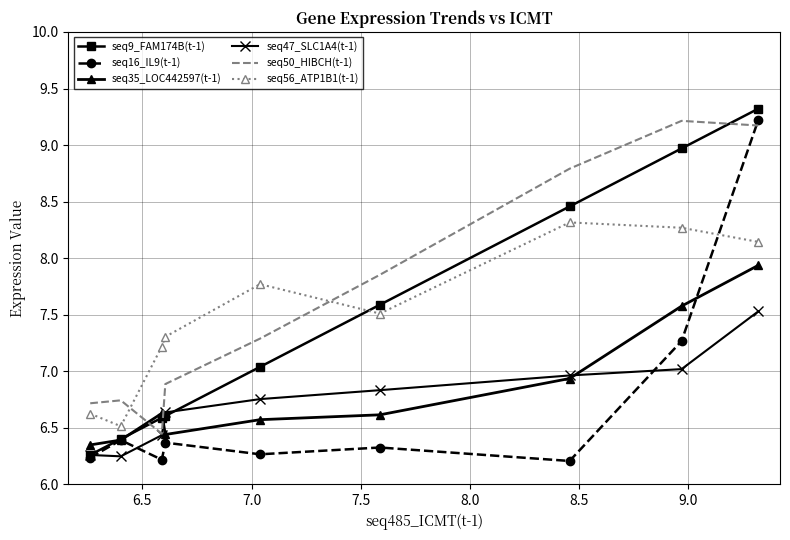

True or false: seq56_ATP1B1(t-1) and seq35_LOC442597(t-1) cross at least once.

False